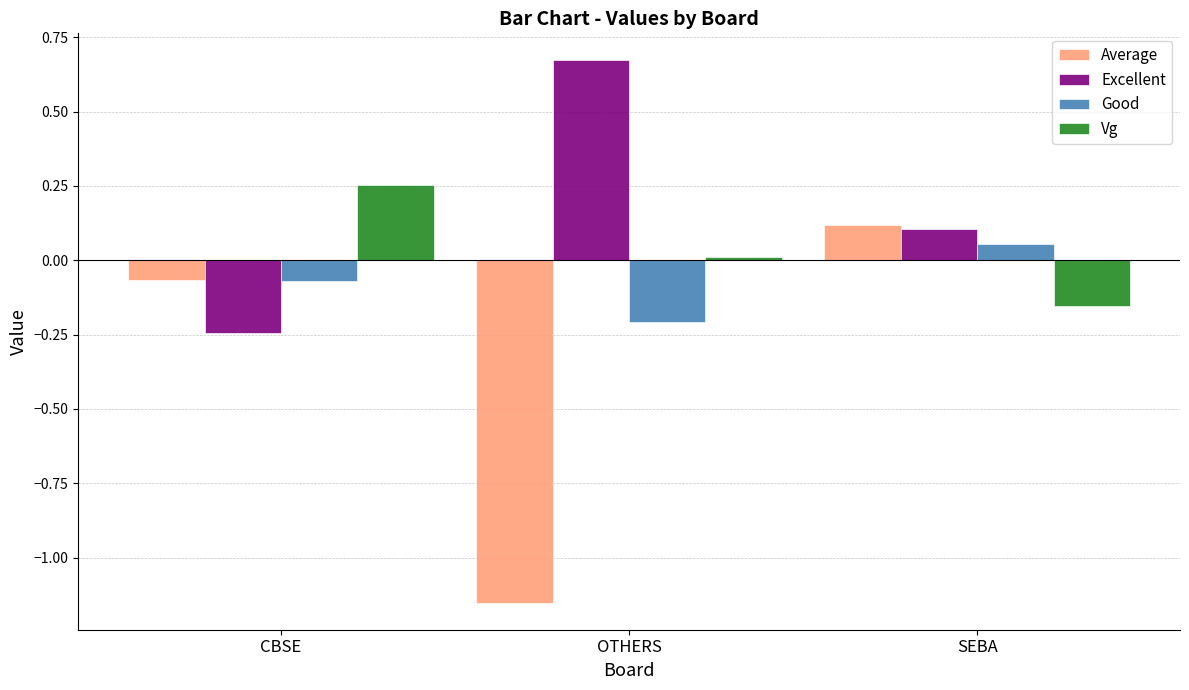

Is it true that Good equals -0.2 at OTHERS?

True